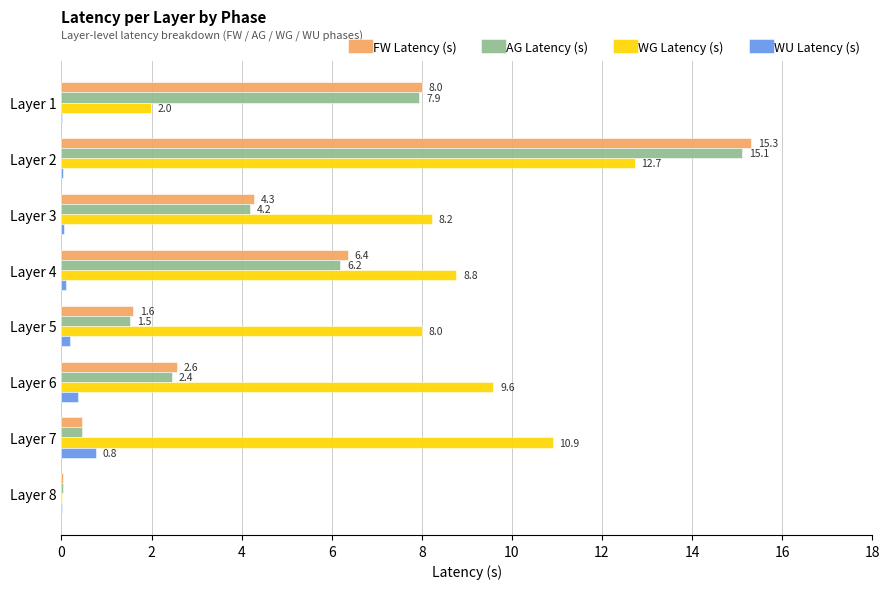

What is the maximum value for WG Latency (s)?

12.7